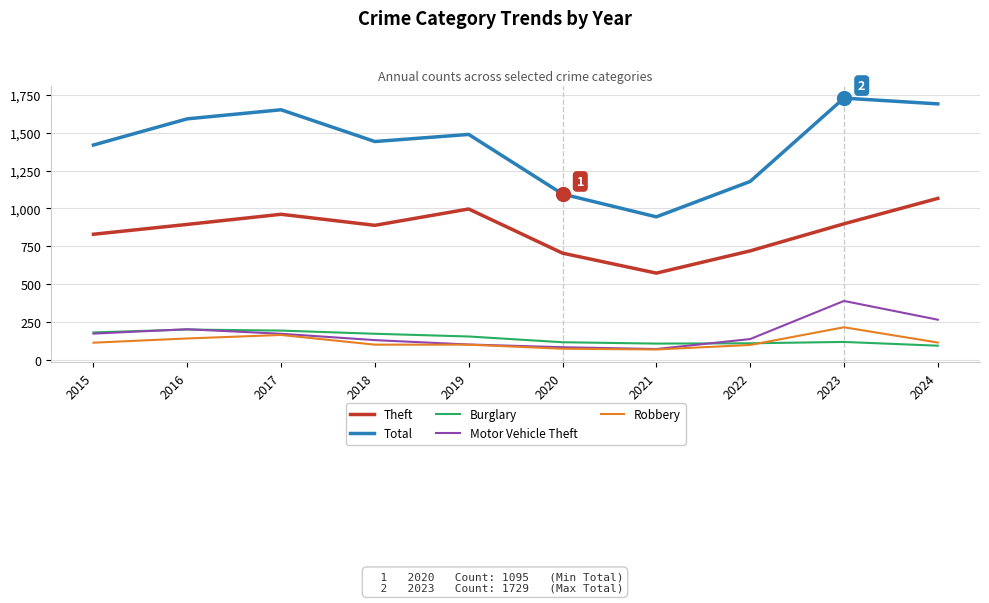

True or false: Total and Burglary cross at least once.

False